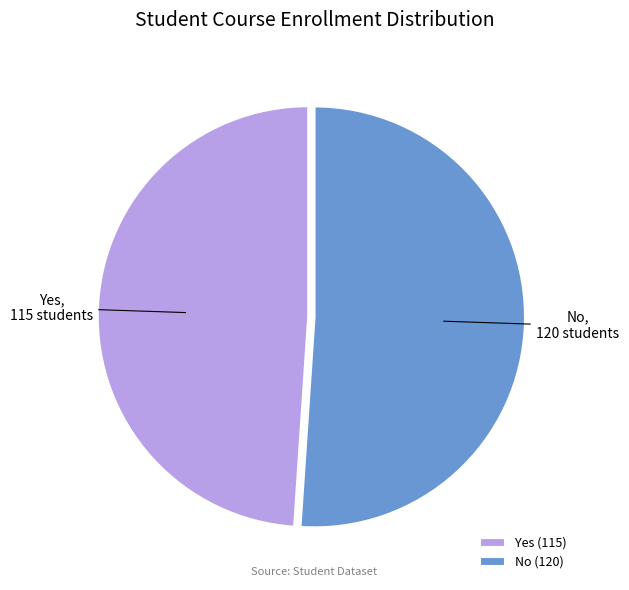

True or false: Yes accounts for 38% of the total.

False